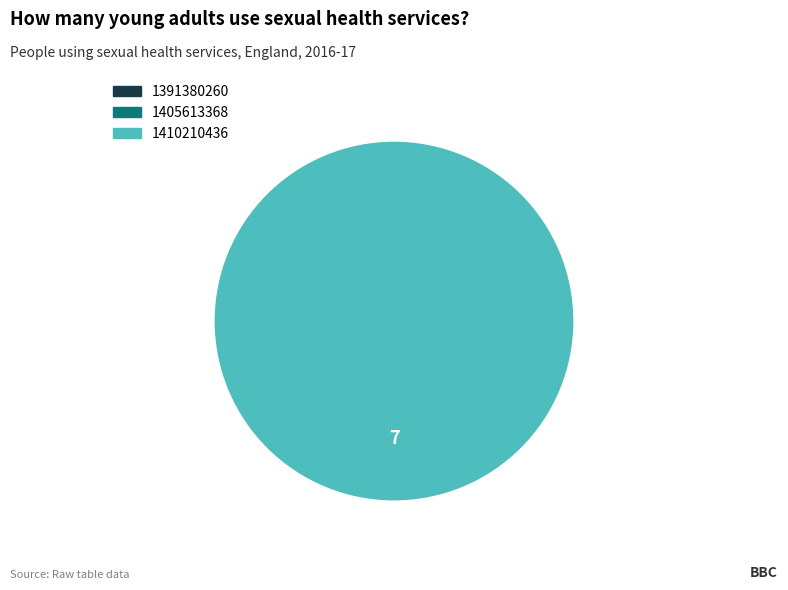

Is there a majority slice in this chart?

Yes